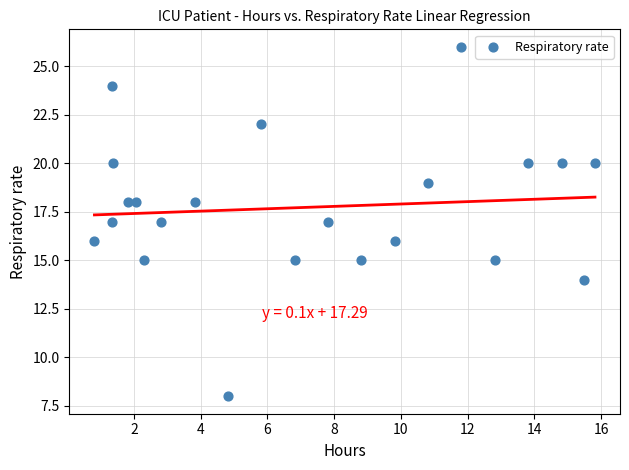

What is the range of Y values (max minus min)?

18